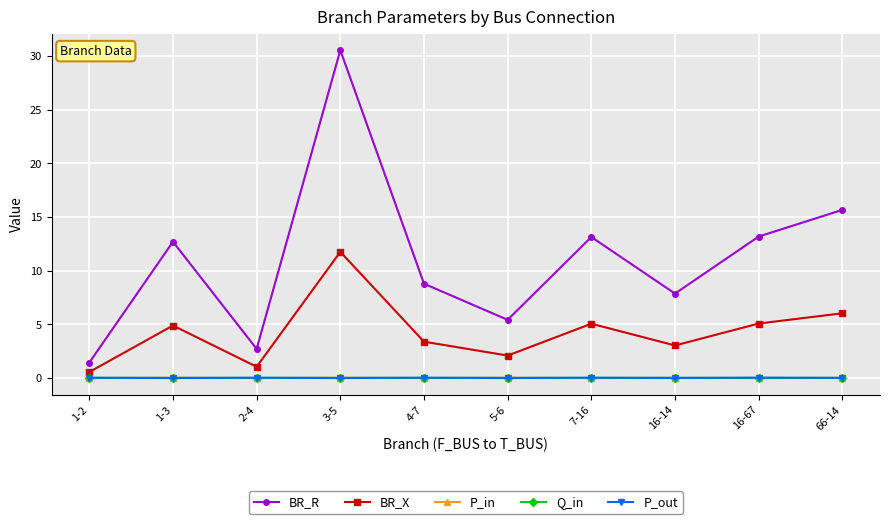

How many distinct data groups are displayed?

5